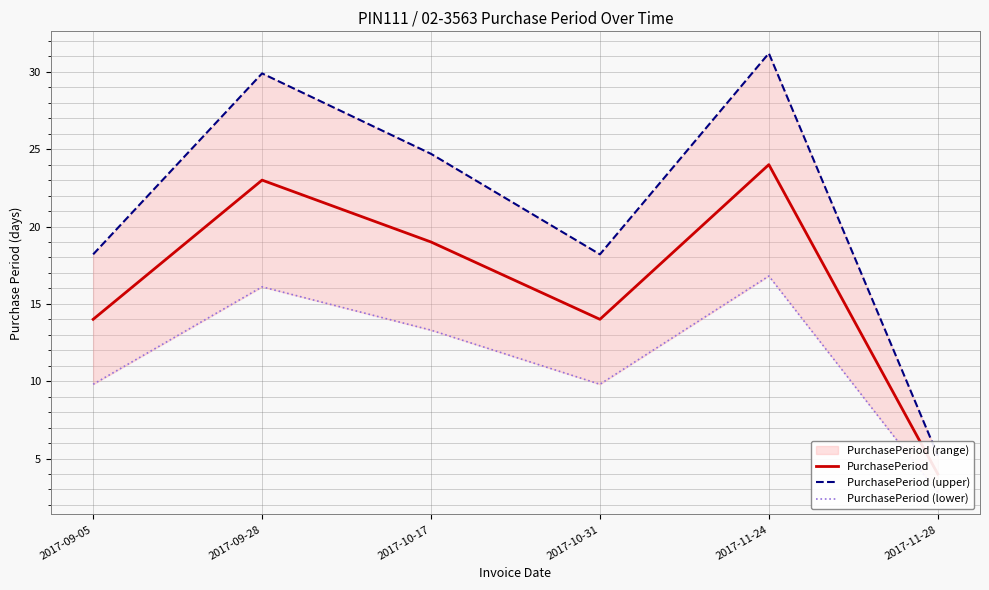

Is the value of PurchasePeriod at 2017-09-05 greater than the value of PurchasePeriod (upper) at 2017-09-05?

No